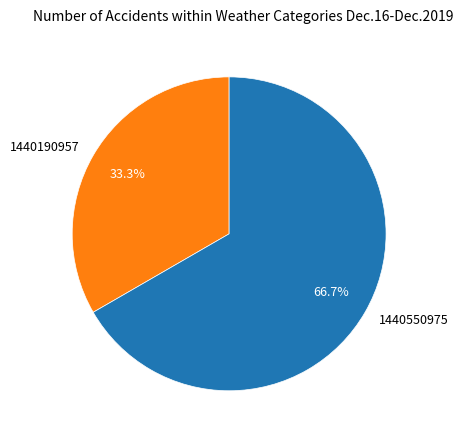

What is the majority slice?

1440550975